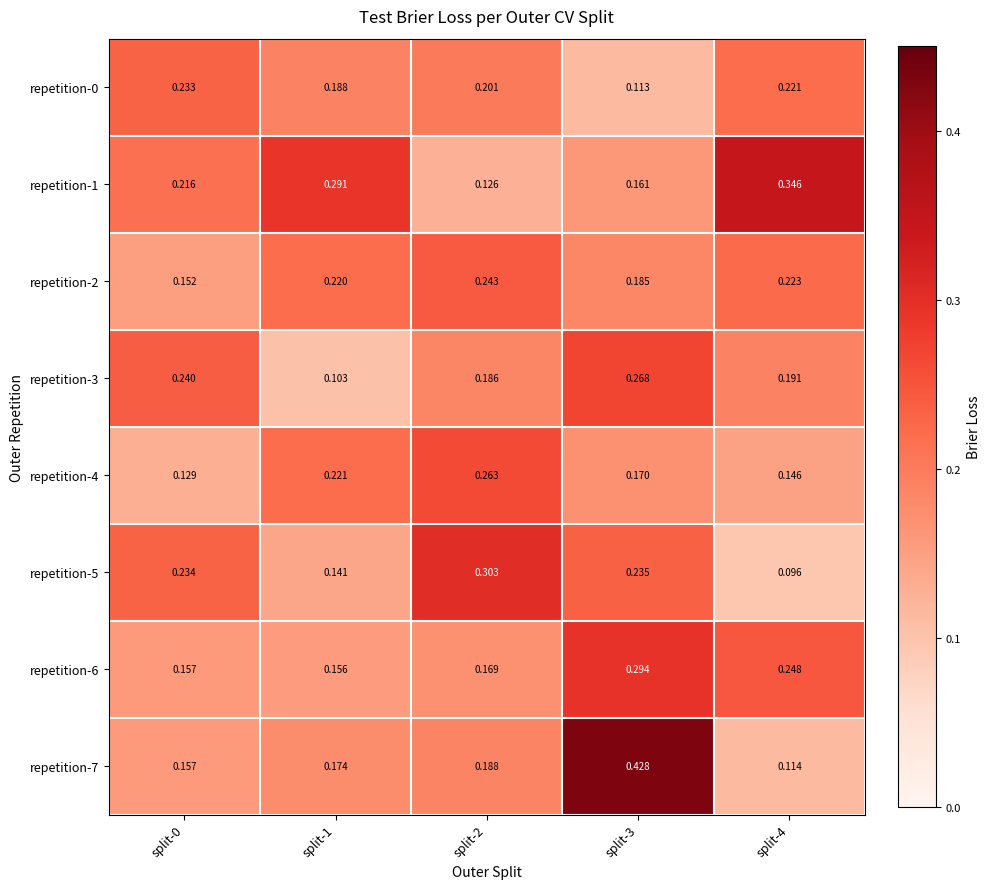

Is the value of repetition-1 at split-3 greater than the value of repetition-3 at split-3?

No